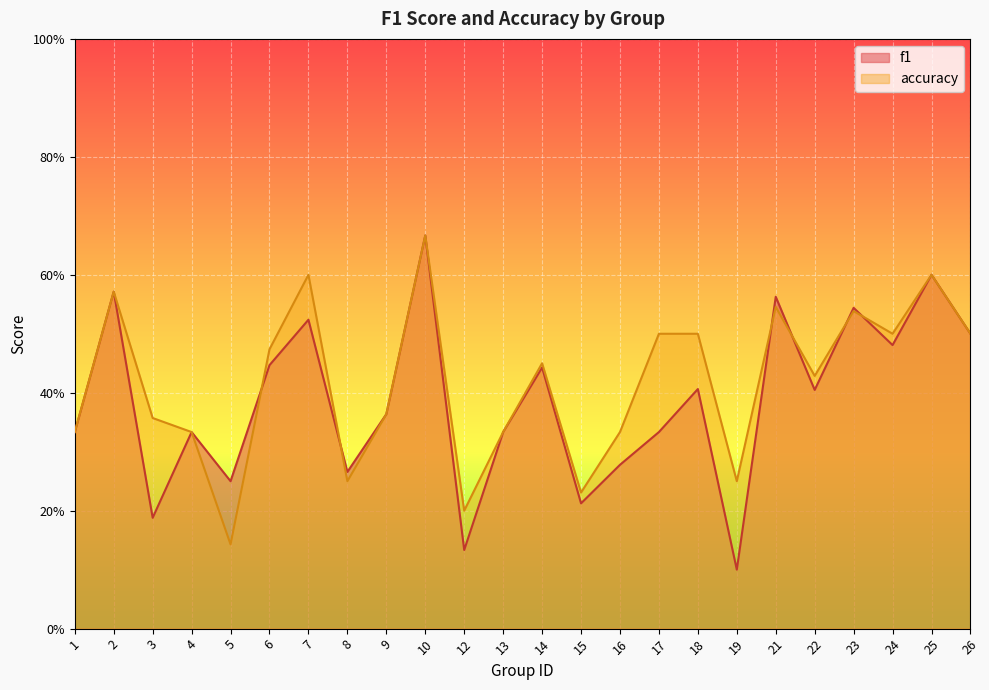

Reading right to left, transcribe all the data shown in this chart.

f1: 0.5	0.6	0.5	0.5	0.4	0.6	0.1	0.4	0.3	0.3	0.2	0.4	0.3	0.1	0.7	0.4	0.3	0.5	0.4	0.2	0.3	0.2	0.6	0.3
accuracy: 0.5	0.6	0.5	0.5	0.4	0.5	0.2	0.5	0.5	0.3	0.2	0.5	0.3	0.2	0.7	0.4	0.2	0.6	0.5	0.1	0.3	0.4	0.6	0.3